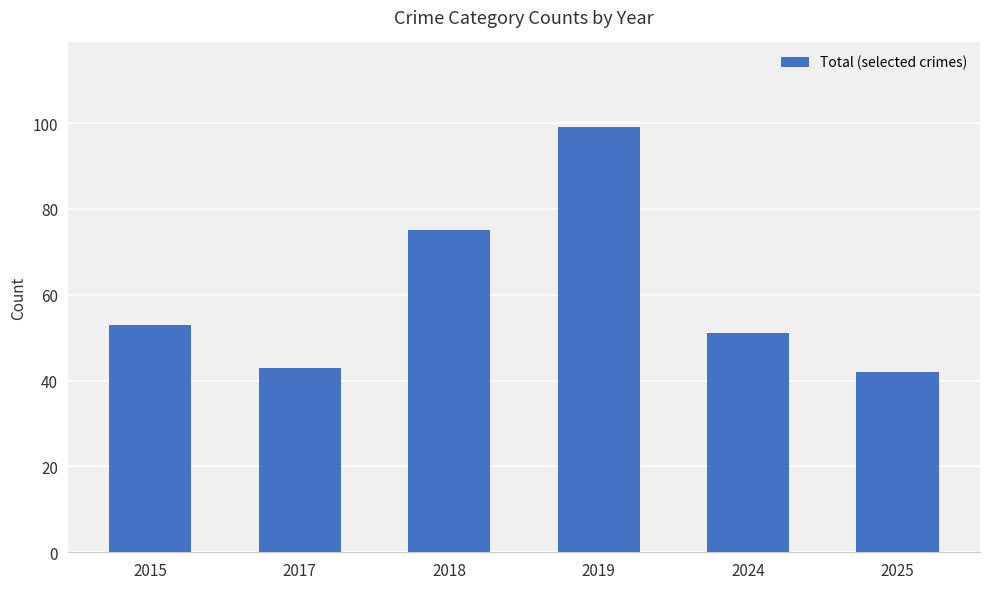

Is it true that the value at 2019 is 146?

False